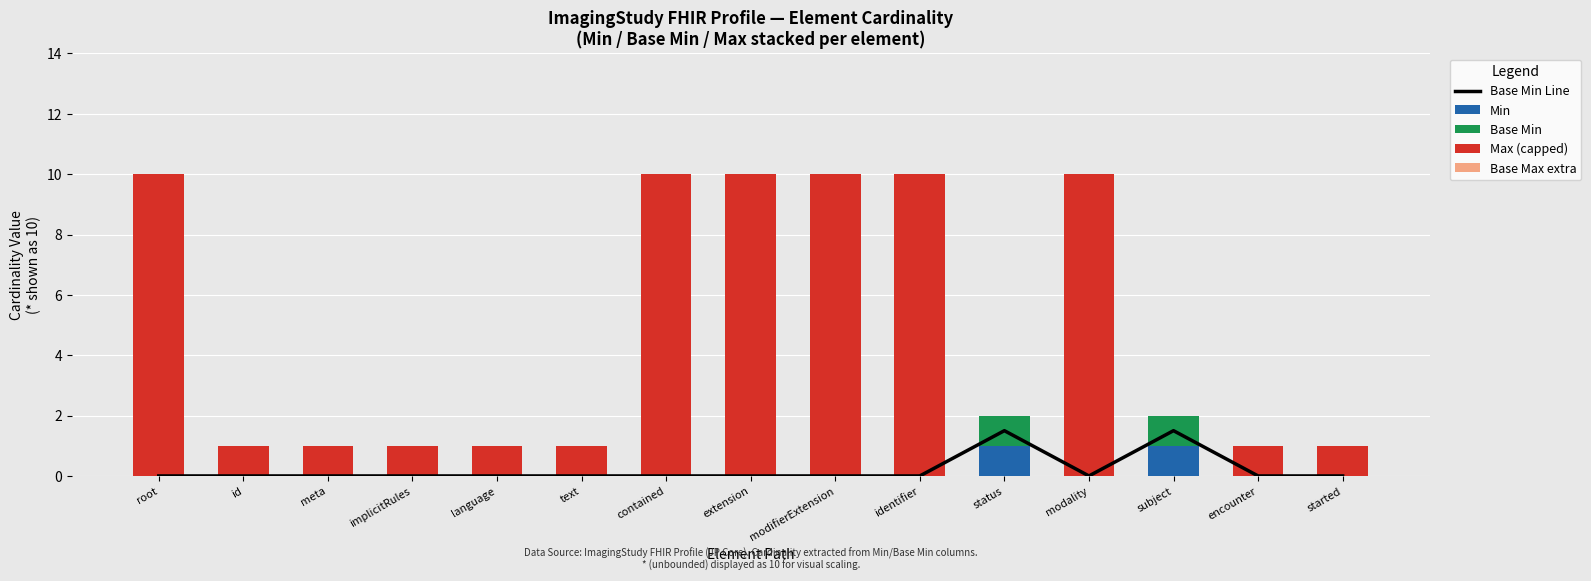

What is the label of the 8th bar from the right?

extension